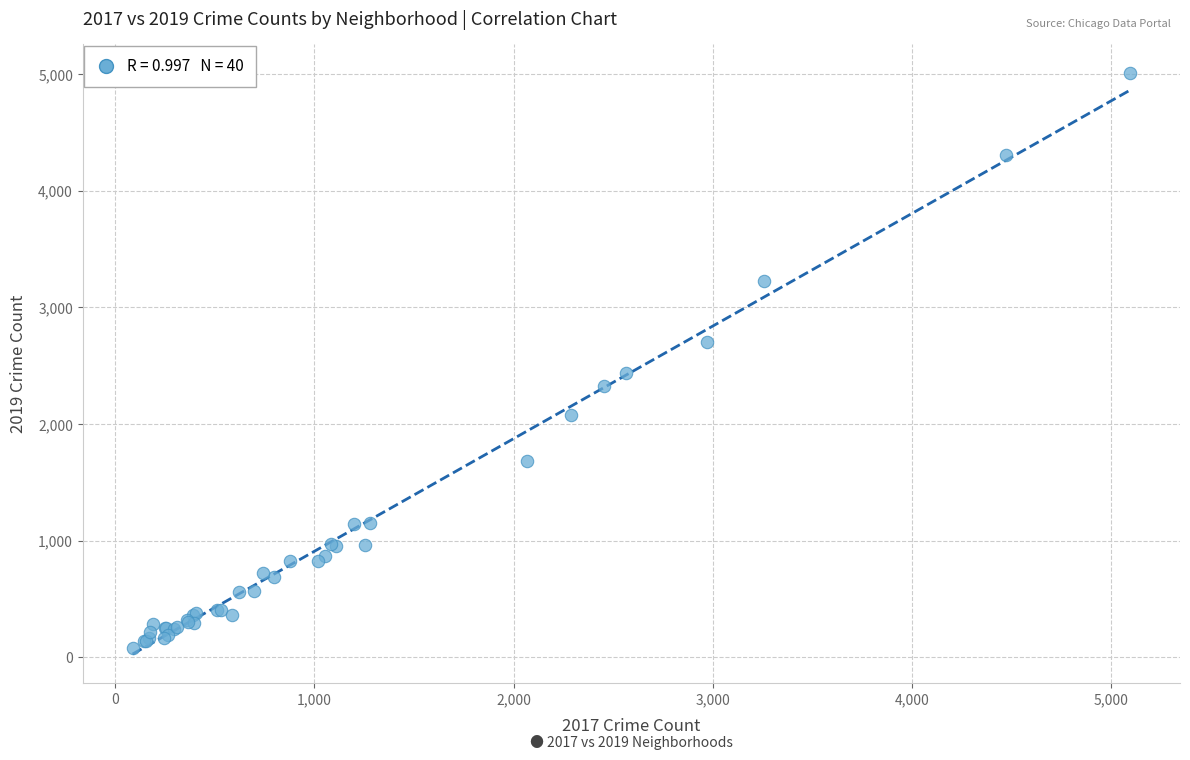

What Y value in the scatter plot is closest to 2542?

2441